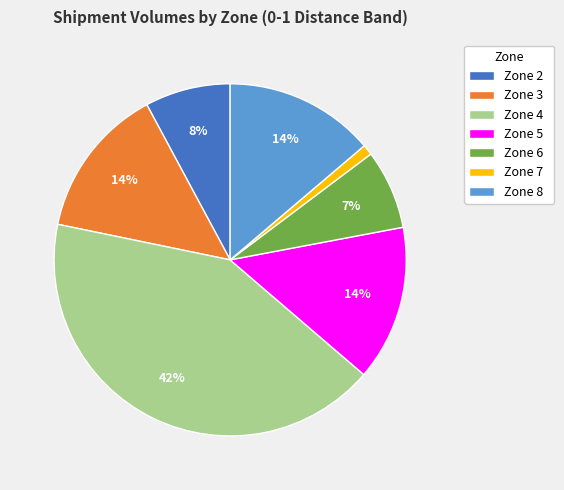

Is the sum of Zone 4 and Zone 3 greater than half?

Yes